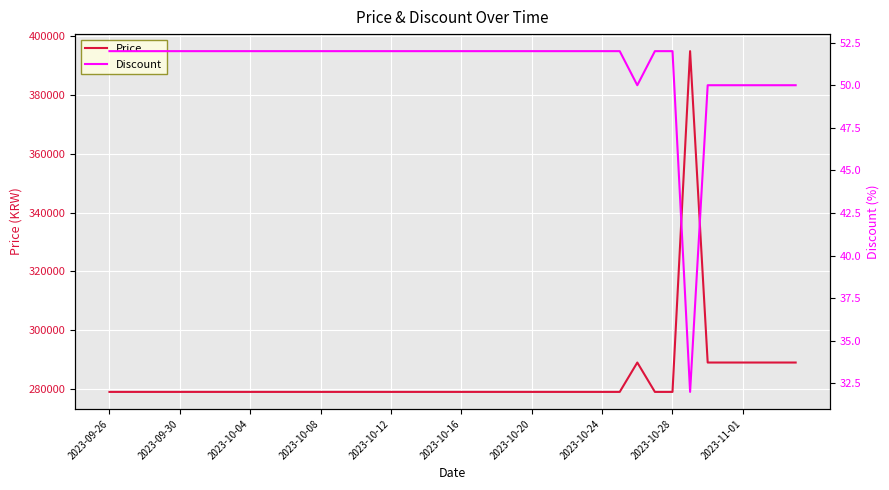

How many series are shown in this chart?

2